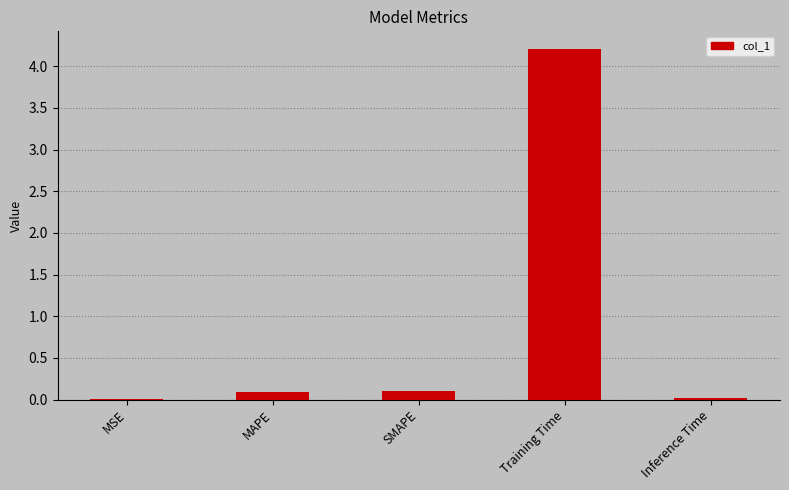

What value does the data have at Training Time?

4.2